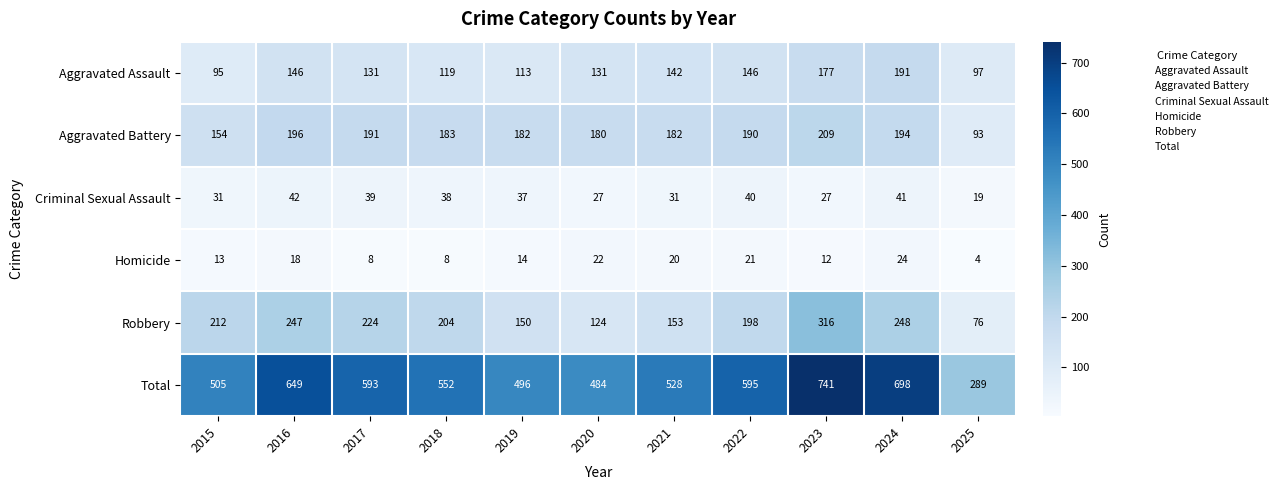

What is the minimum value shown in the chart?

4